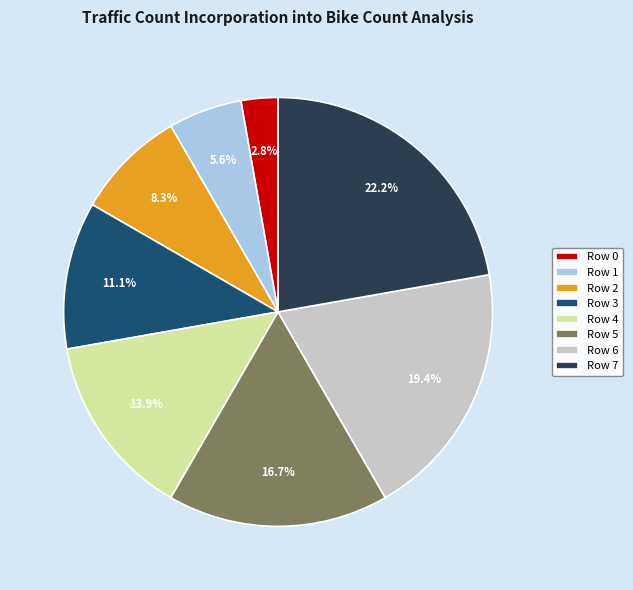

Between Row 3 and Row 7, which is larger?

Row 7